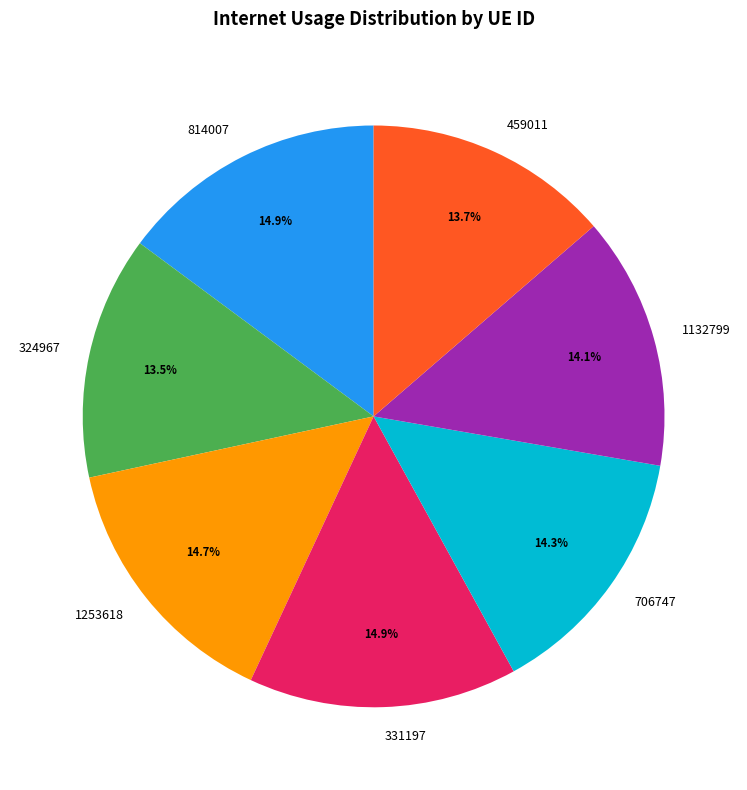

Does any single category account for the majority?

No